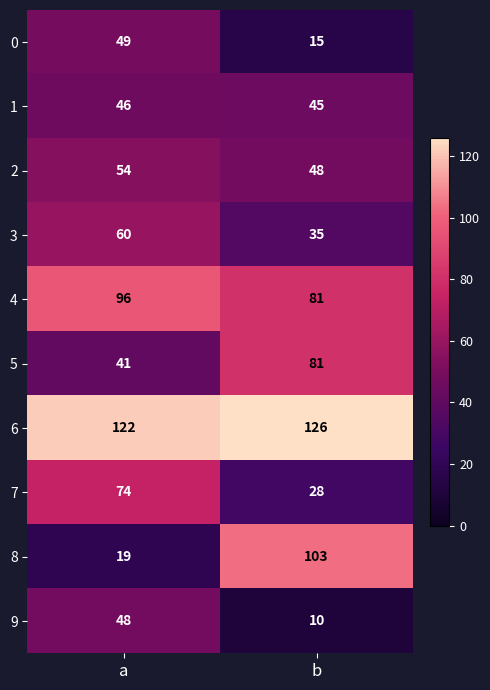

What is the sum of all 6 values?

248